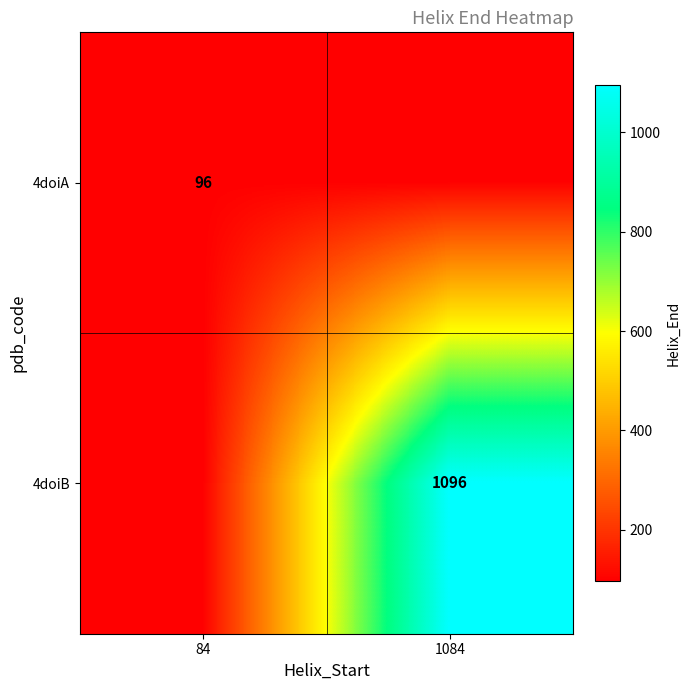

True or false: 4doiA has a value of 52 at 84.

False